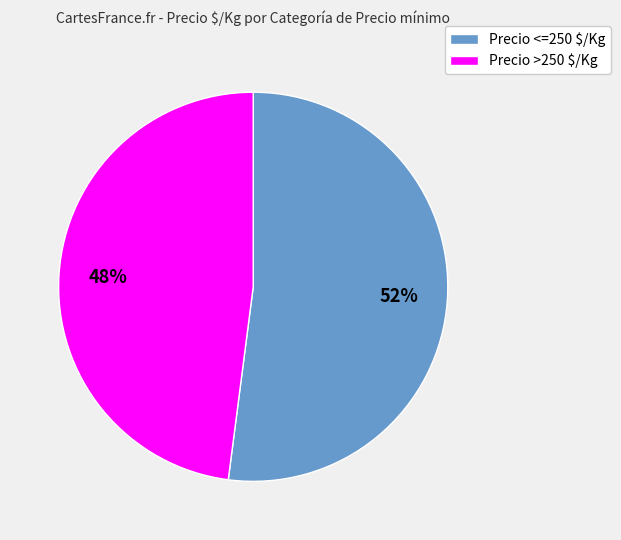

Rank the categories by value from highest to lowest.

Precio <=250 $/Kg, Precio >250 $/Kg